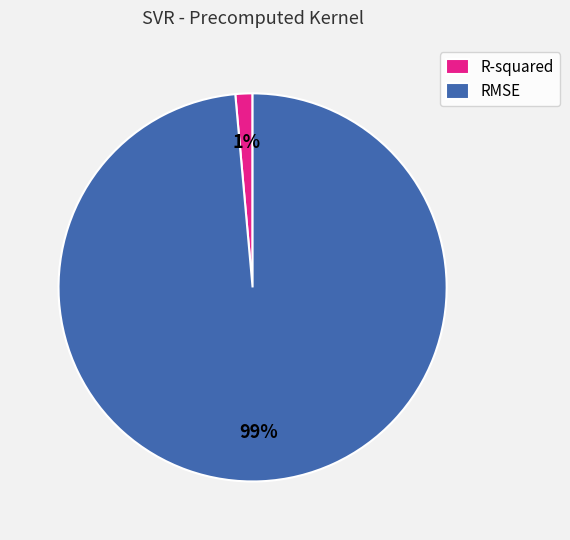

Combined, do R-squared and RMSE account for over 50%?

Yes